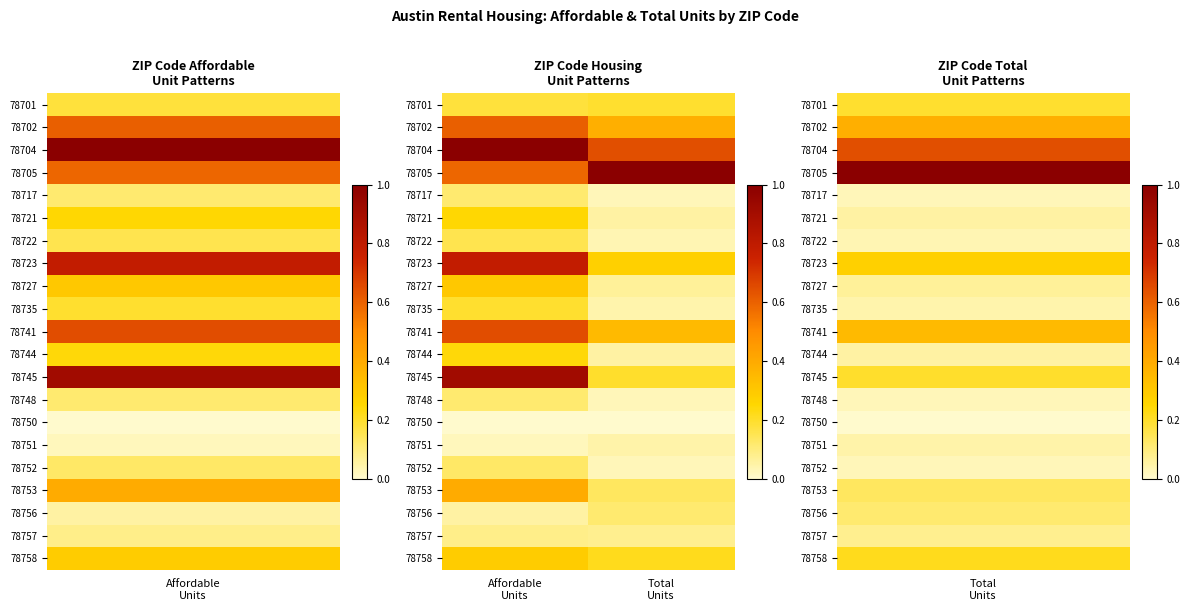

At which category is the sum across all series the highest?

Affordable
Units